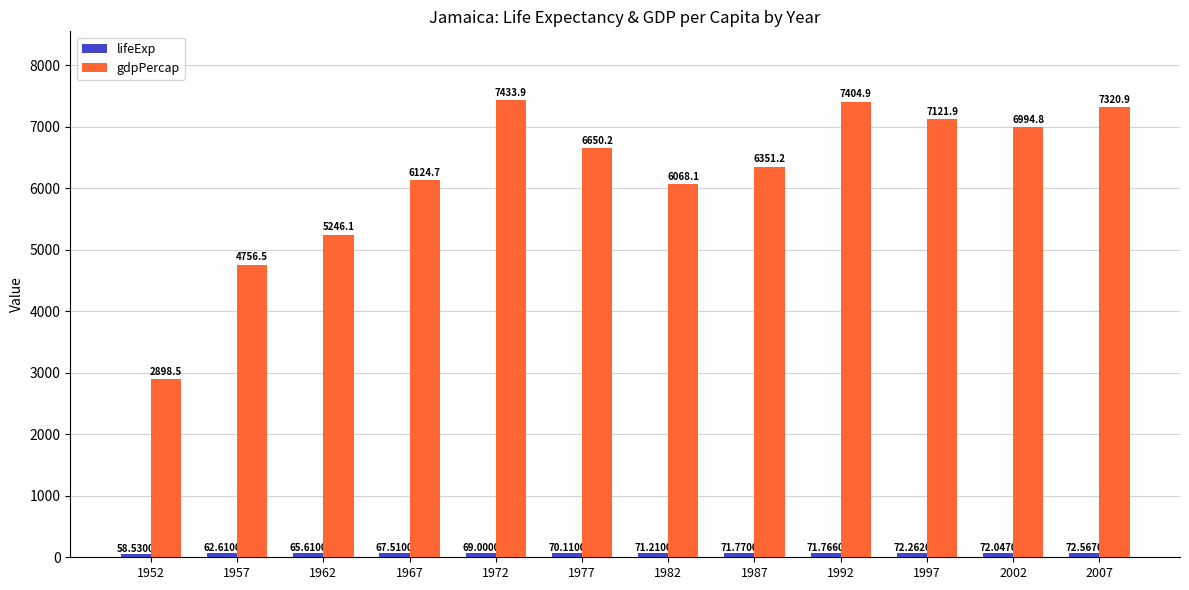

What is the sum of all gdpPercap values?

74371.7